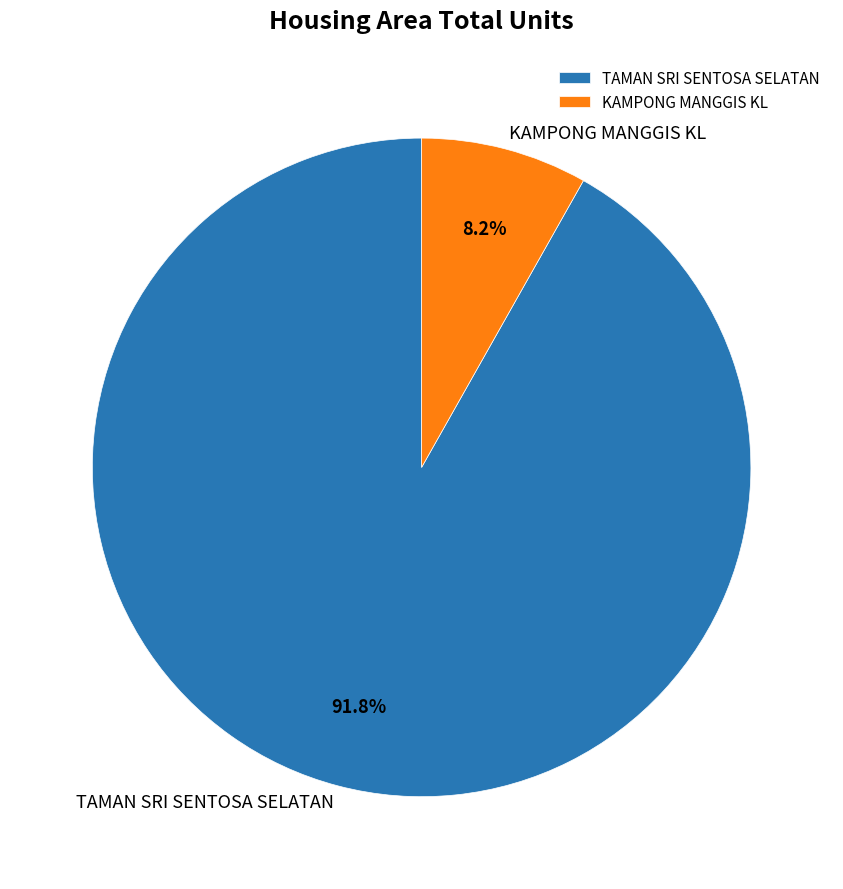

To the nearest percent, what is the average slice percentage?

50%